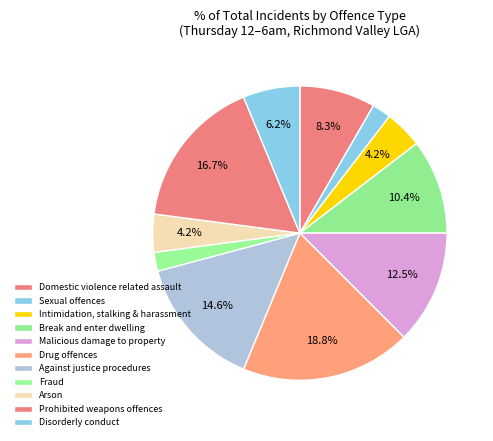

Count the number of slices in the pie.

11